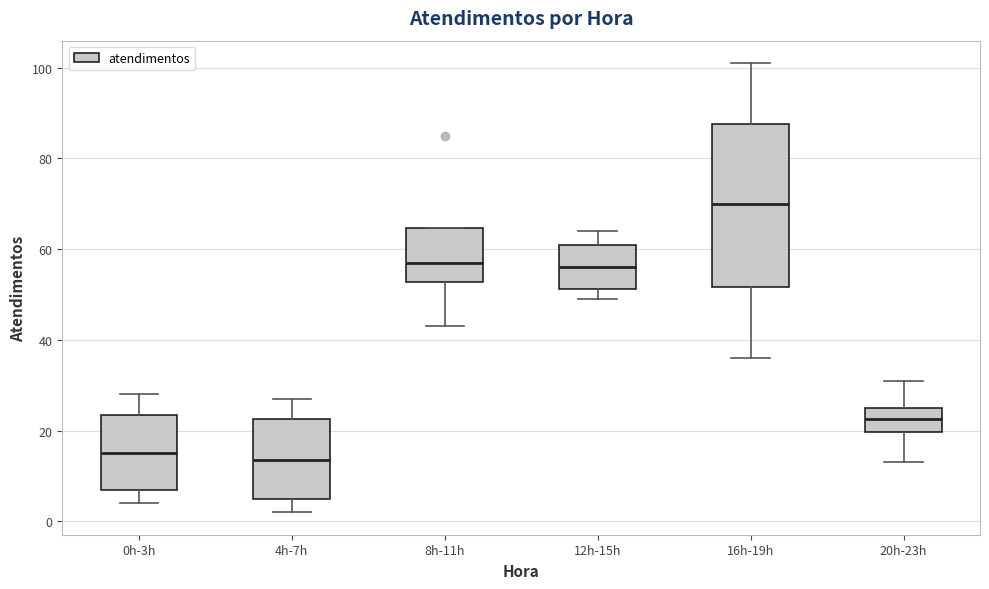

Where is the upper edge of the box for 8h-11h on the y-axis? The values are not printed on the chart, so give them approximately, as read against the axis.

64